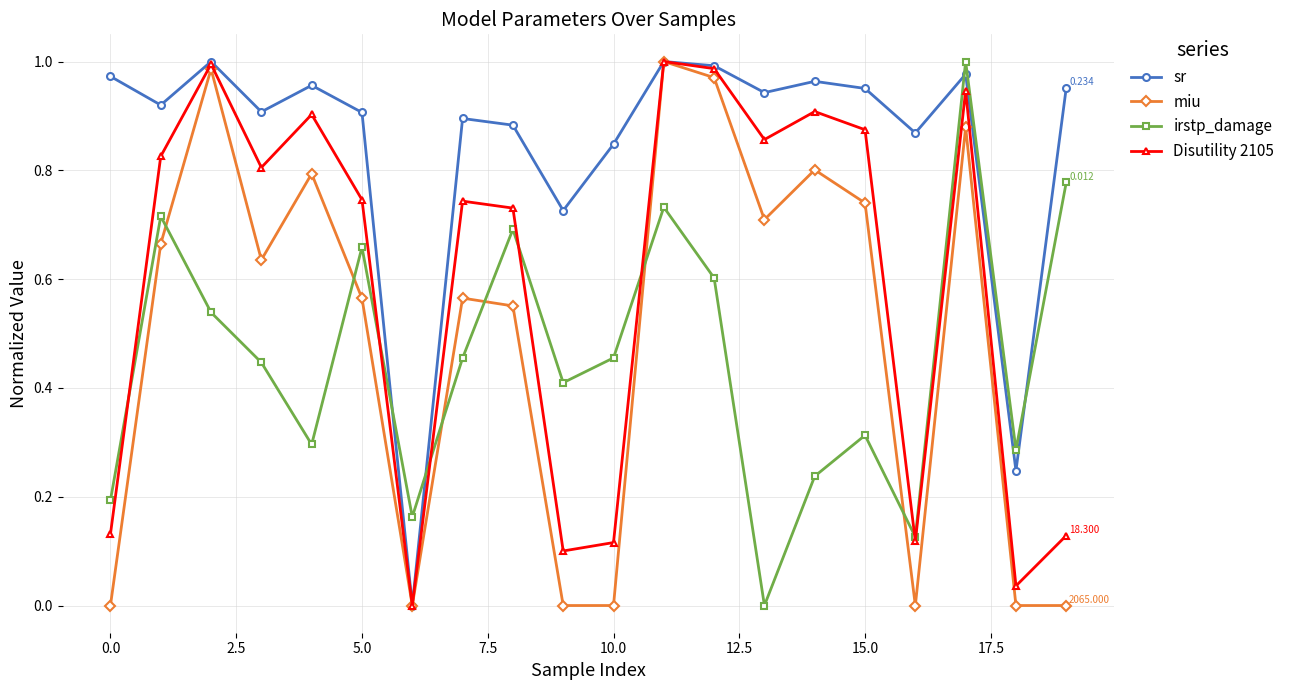

True or false: sr and irstp_damage cross at least once.

True